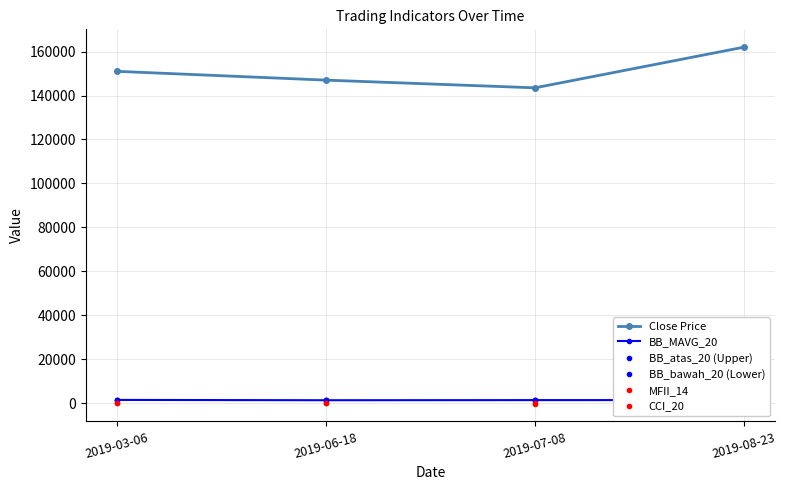

What is the difference between the highest and lowest values at 2019-07-08?

143638.4